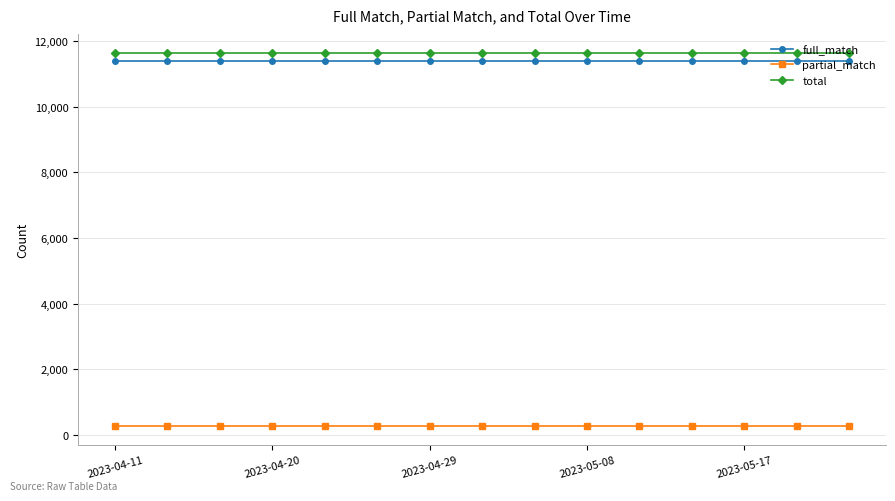

What is the maximum value for partial_match?

268